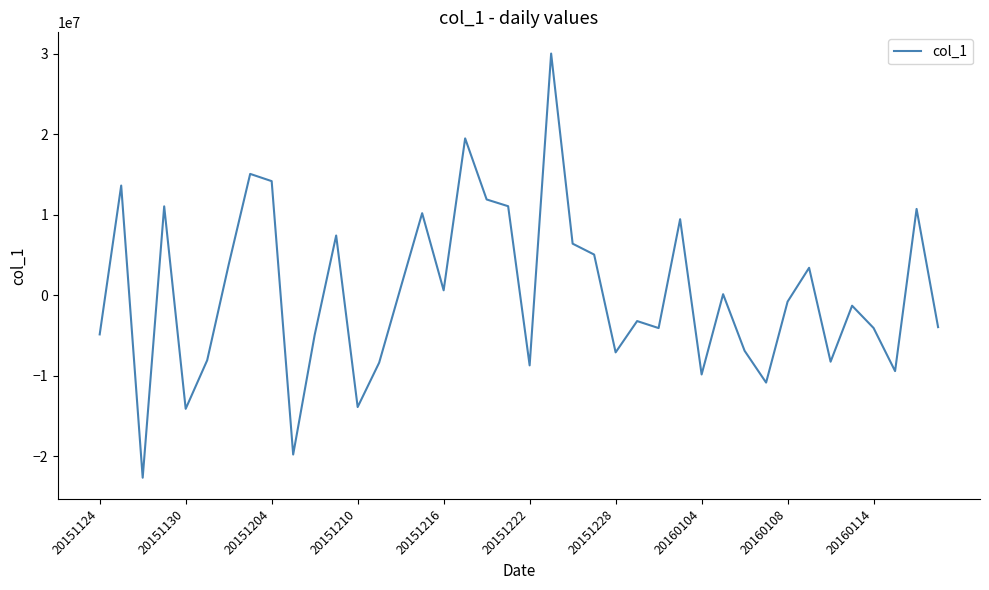

What is the greatest value displayed?

30056195.0